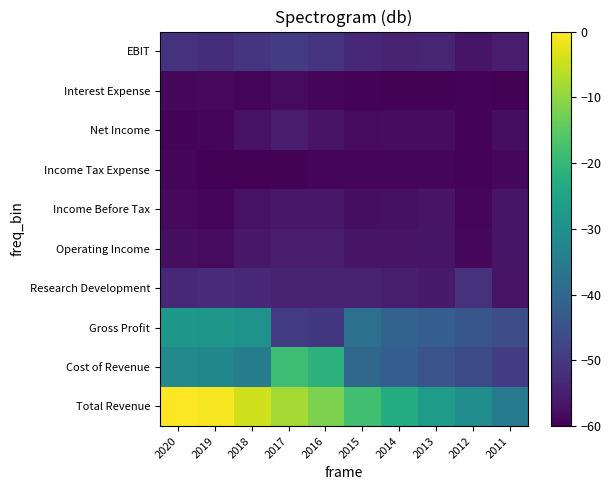

What is the difference between the highest and lowest values at 2013?

32.7